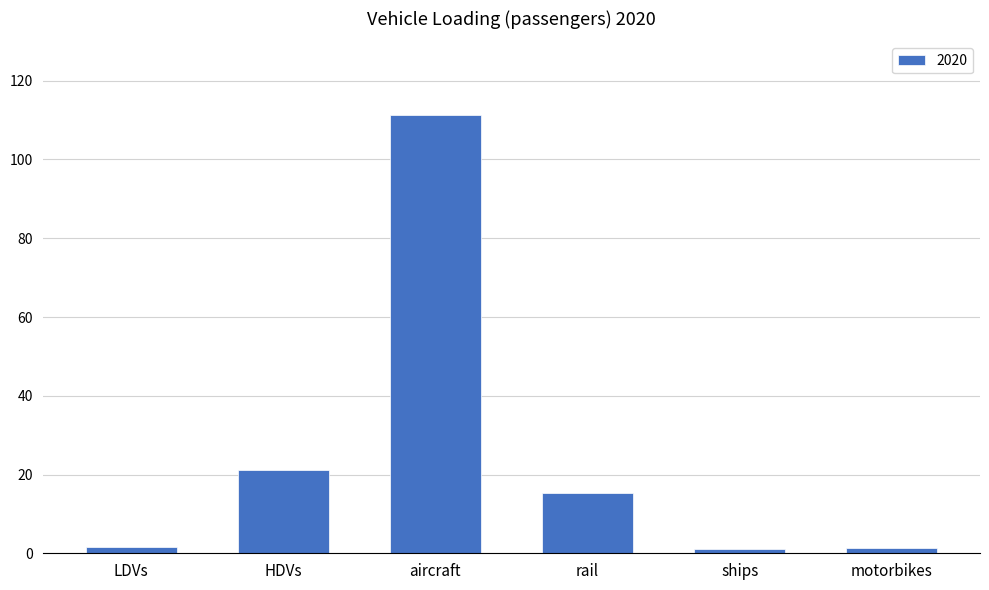

The value at HDVs is 14.1. True or false?

False